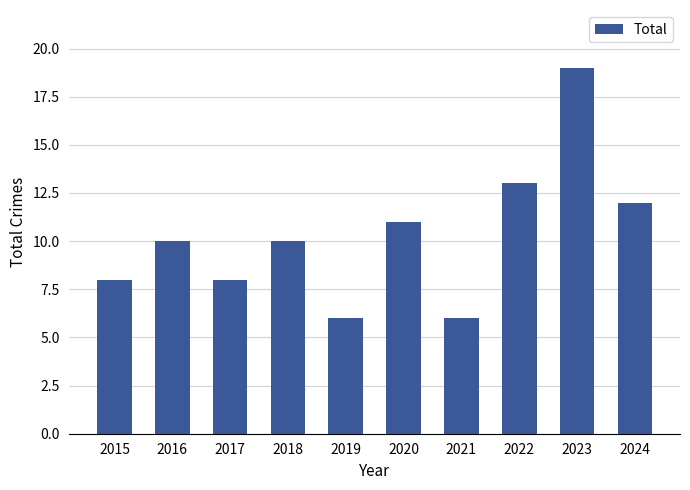

What is the change in value from 2016 to 2024?

+2